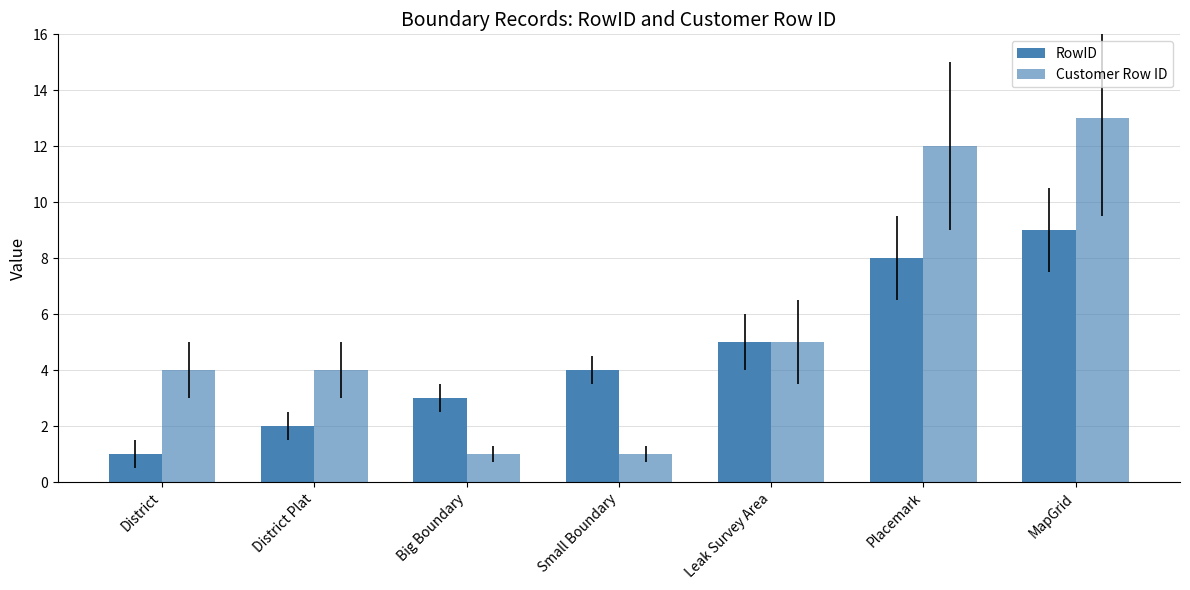

At how many categories does at least one series exceed 4?

3